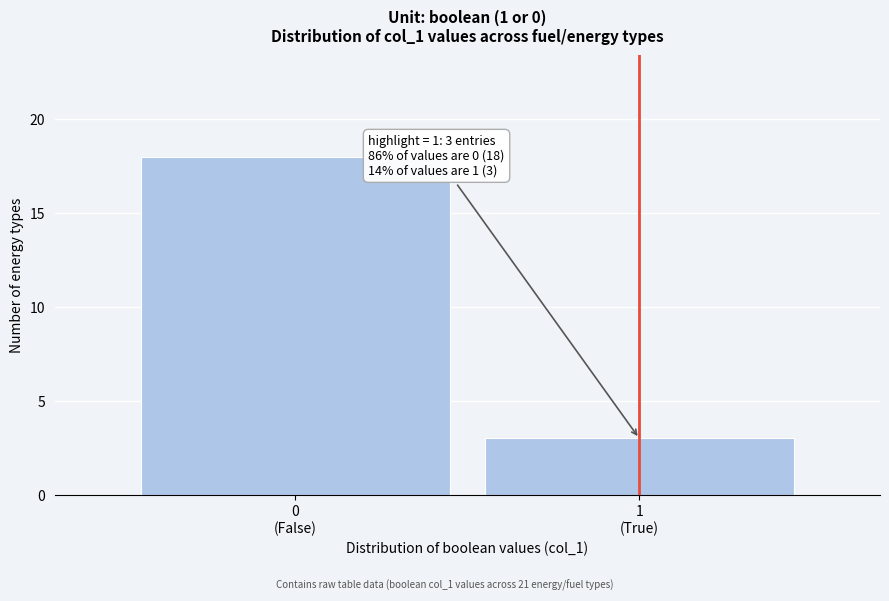

Reading left to right, what are all the values shown in this chart?

18	3